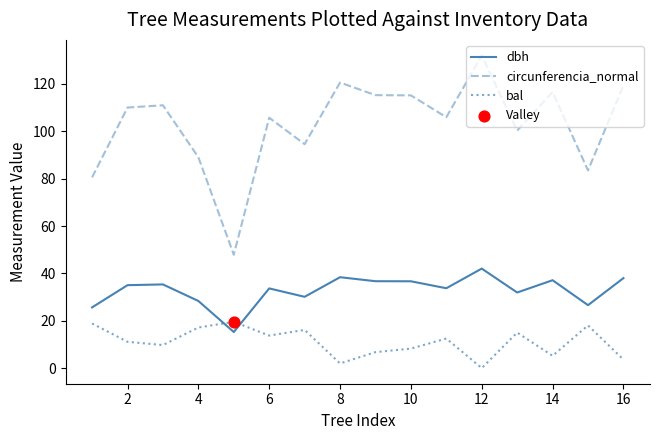

At how many categories does at least one series exceed 102?

10